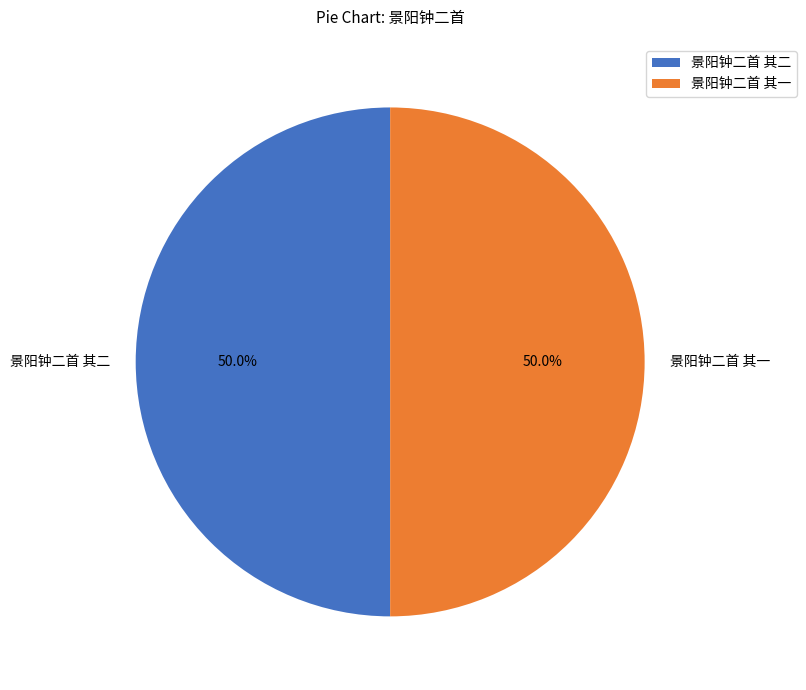

To the nearest percent, what is the average slice percentage?

50%